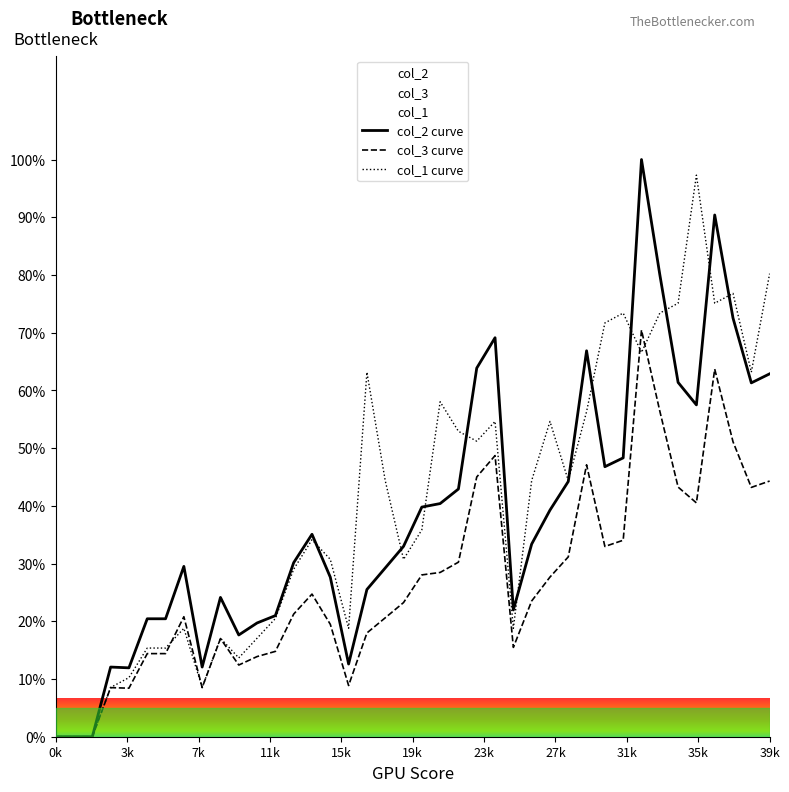

Which has a higher value, 31 or 23?

23